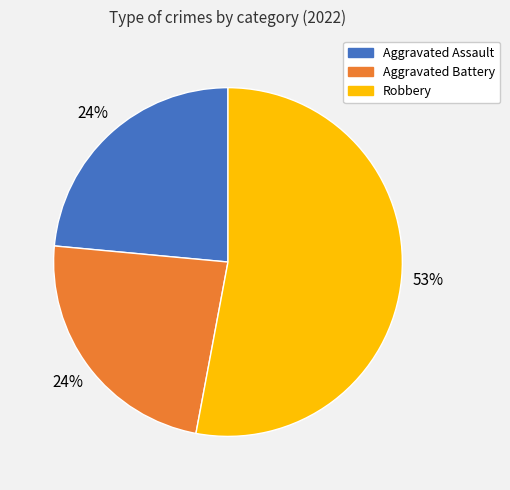

Between Aggravated Assault and Robbery, which is larger?

Robbery